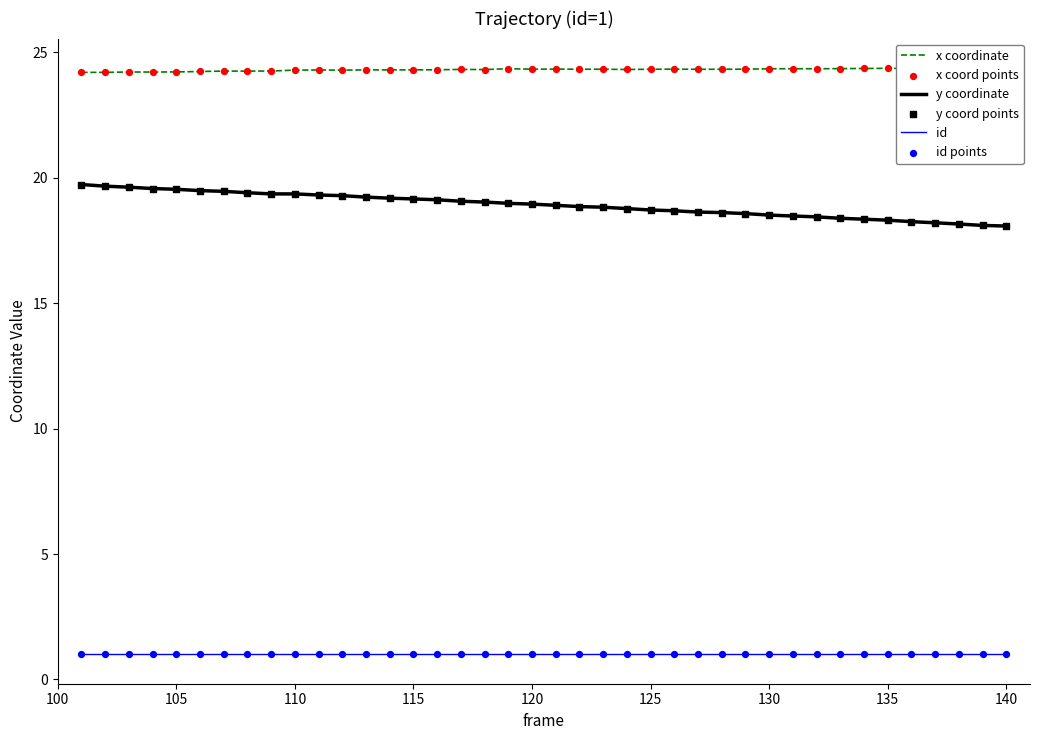

Which series contains the lowest Y value?

id